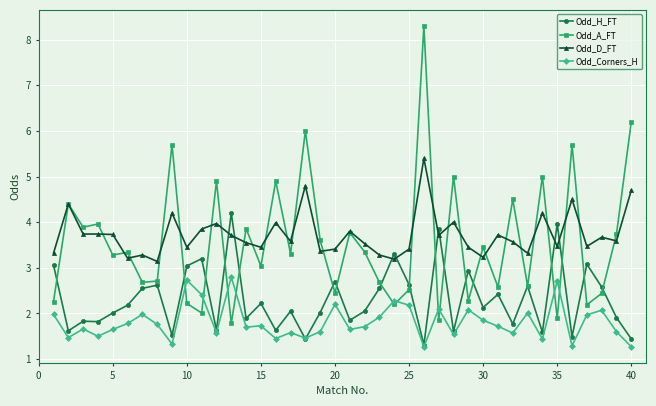

True or false: Odd_A_FT and Odd_Corners_H intersect in this chart.

True